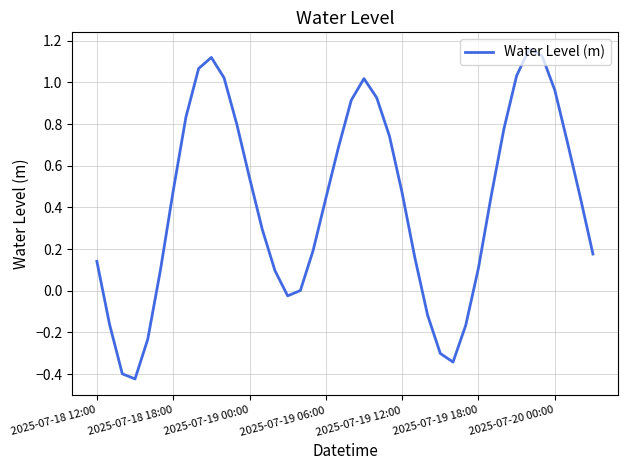

What is the greatest value displayed?

1.2